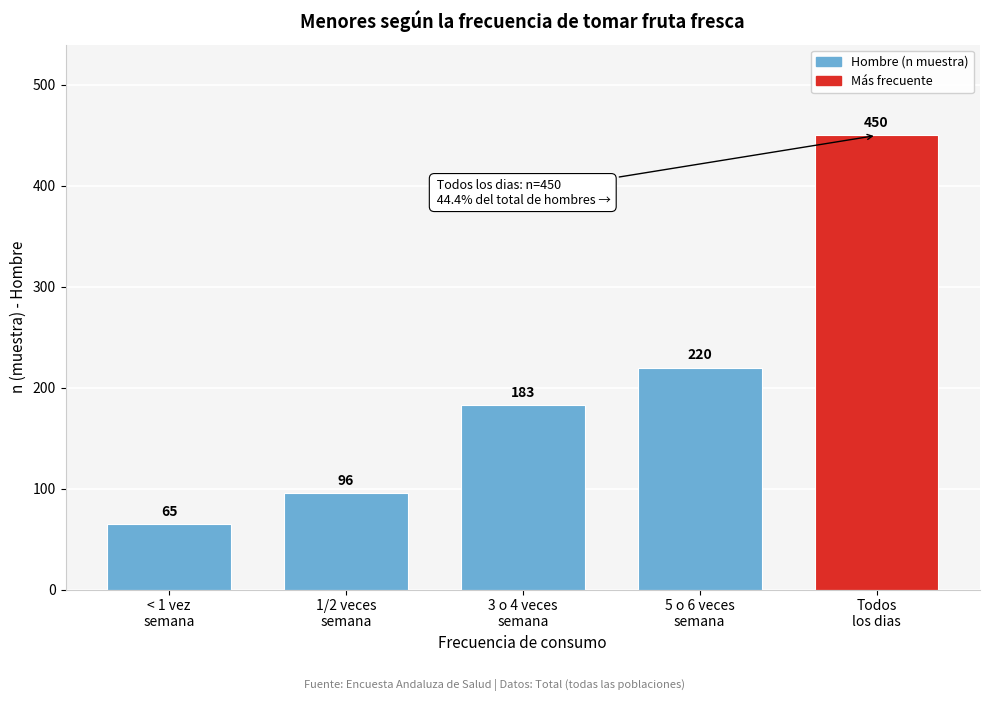

Reading right to left, what are all the values shown in this chart?

450	220	183	96	65